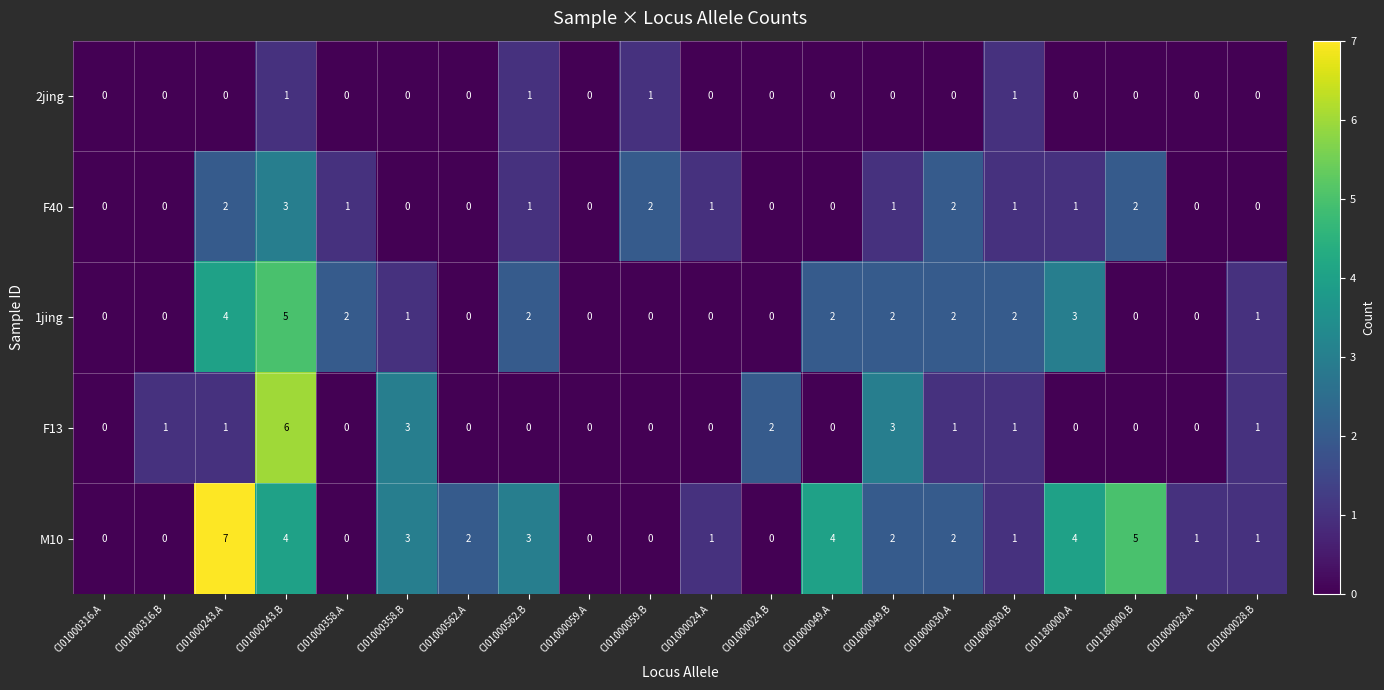

Which series has the largest total across all categories?

M10